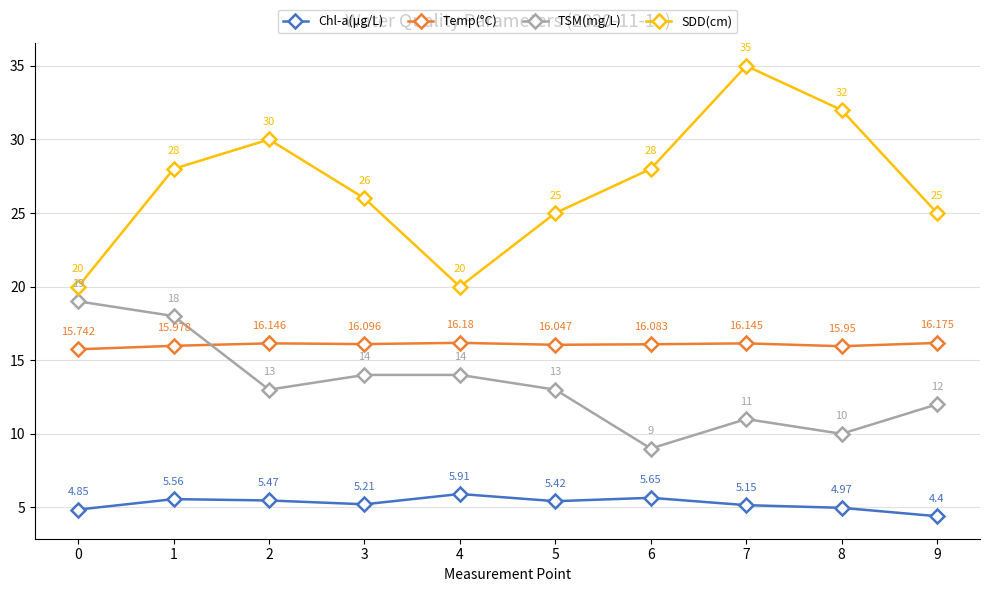

At which category does the chart reach its peak across all series?

7